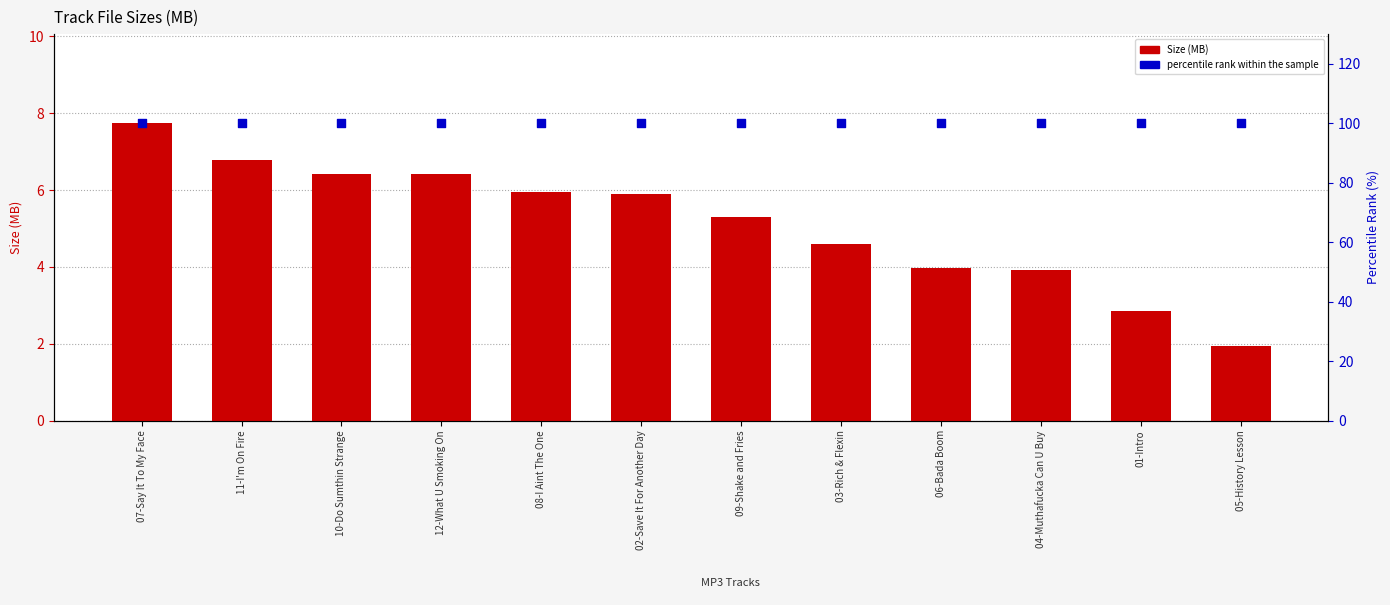

Which series has the widest spread of Y values?

Size (MB)